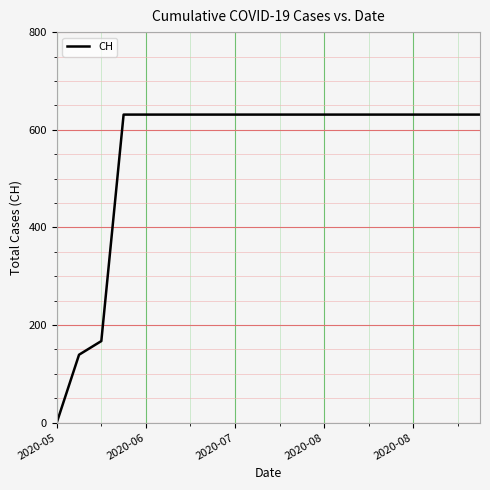

What is the difference between the maximum and minimum values?

631